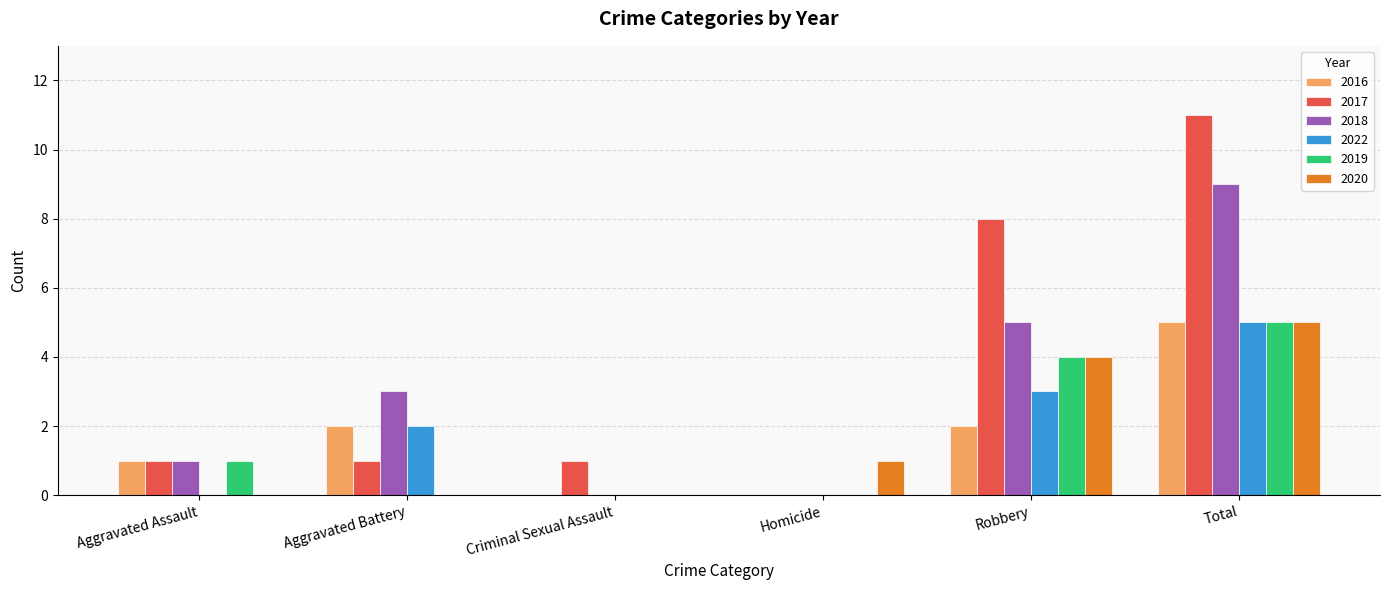

How many groups of bars are there?

6